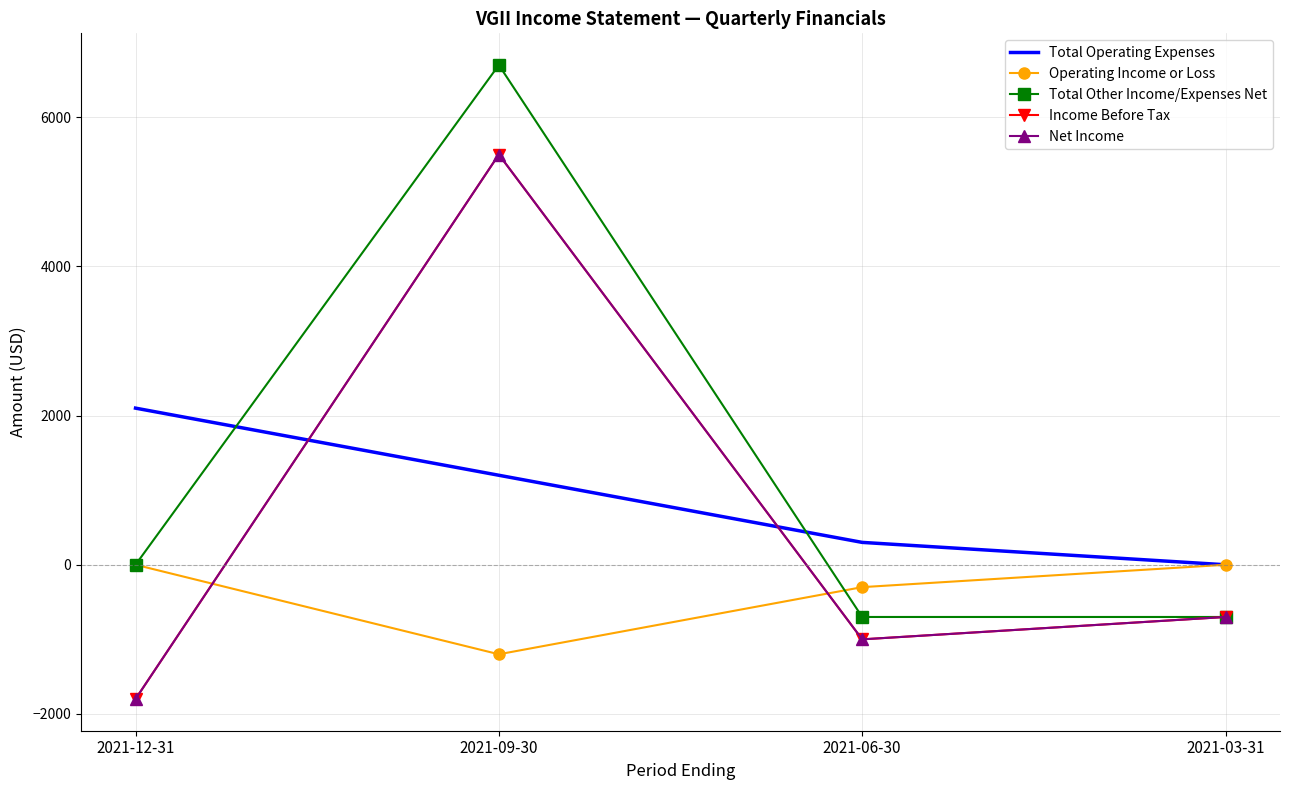

What is the difference between the maximum and minimum values in the Total Other Income/Expenses Net series?

7400